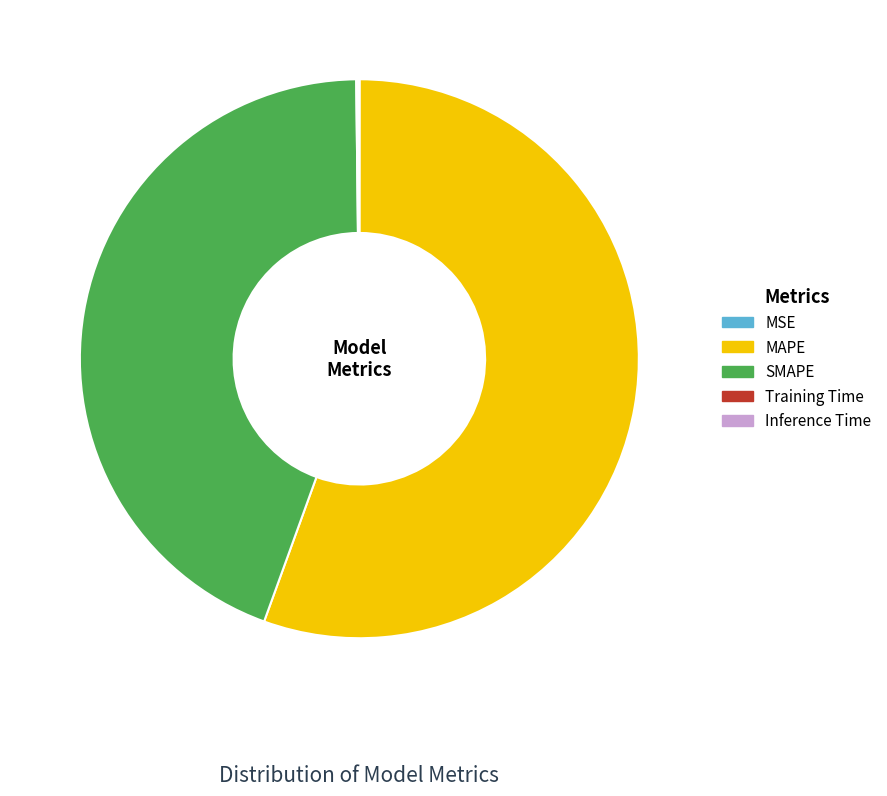

Is it true that SMAPE is 59% of the pie?

False